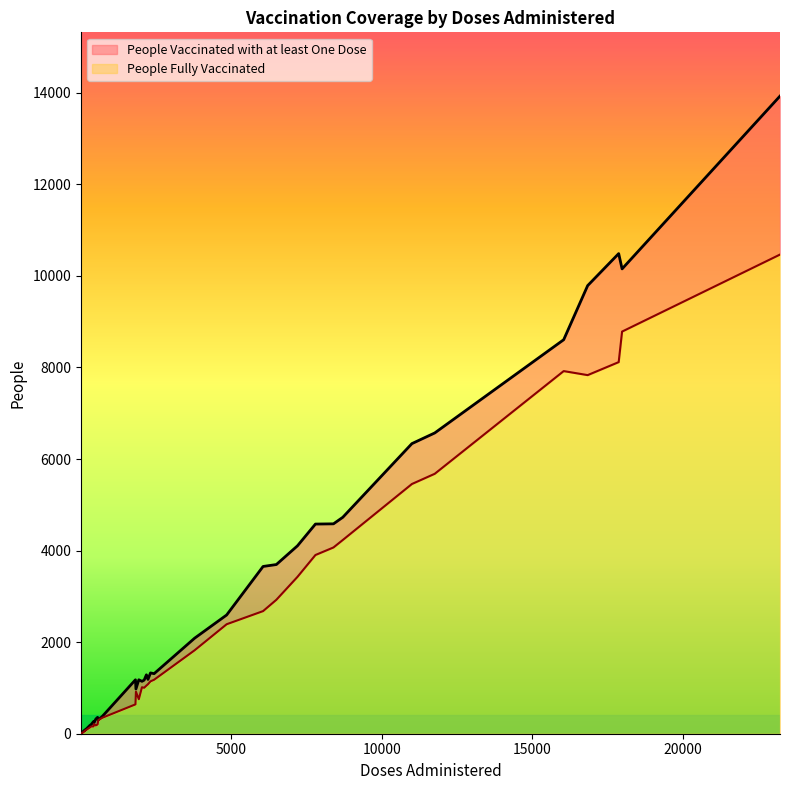

What is the value of the People Vaccinated with at least One Dose point at the 22nd from the left?

1287